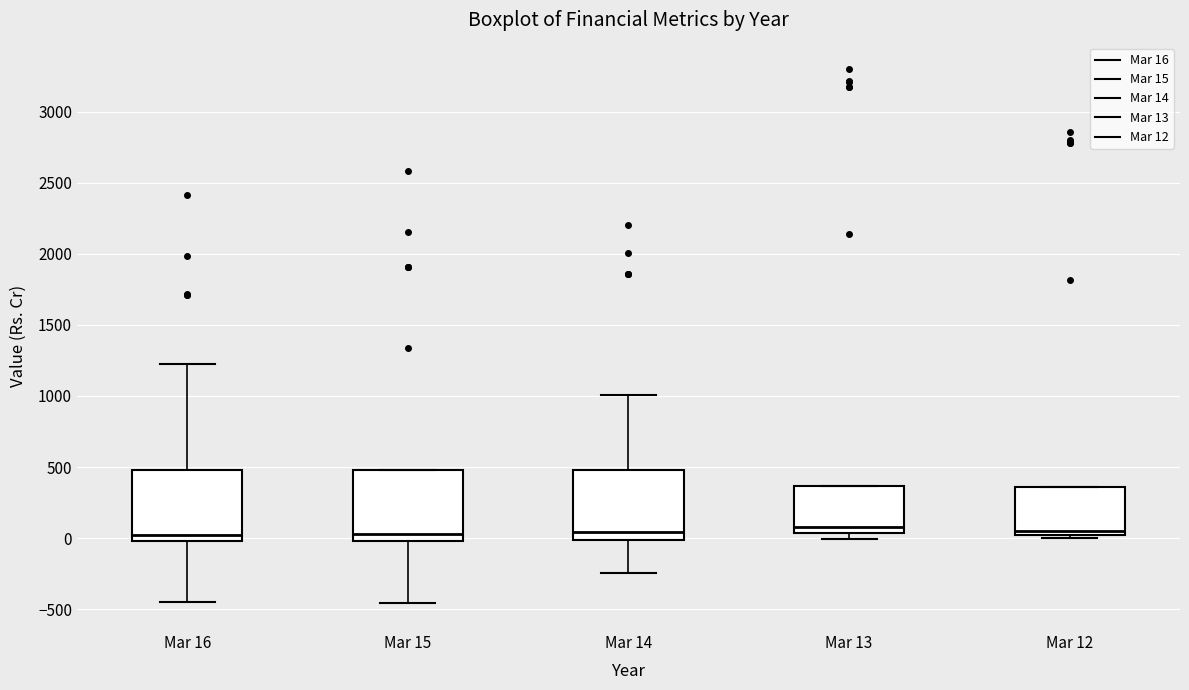

Reading left to right, read every box against the y-axis: the position of its median line, the range the box covers, and the ends of its whiskers. The values are not printed on the chart, so give them approximately, as read against the axis.

Mar 16: median 0 (just above the box's lower edge), box 0 to 500, whiskers -450 to 1250
Mar 15: median 50, box 0 to 500, whiskers -450 to 500
Mar 14: median 50, box 0 to 500, whiskers -250 to 1000
Mar 13: median 100, box 50 to 350, whiskers 0 to 350
Mar 12: median 50, box 0 to 350, whiskers 0 (just below the box's lower edge) to 350